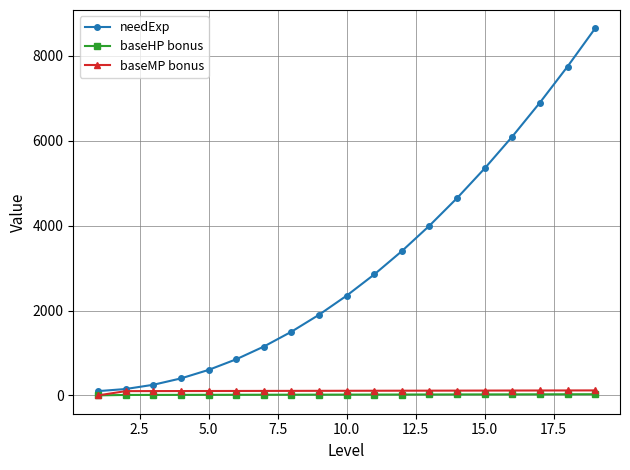

What is the difference between the maximum and second lowest values in the baseMP bonus series?

17